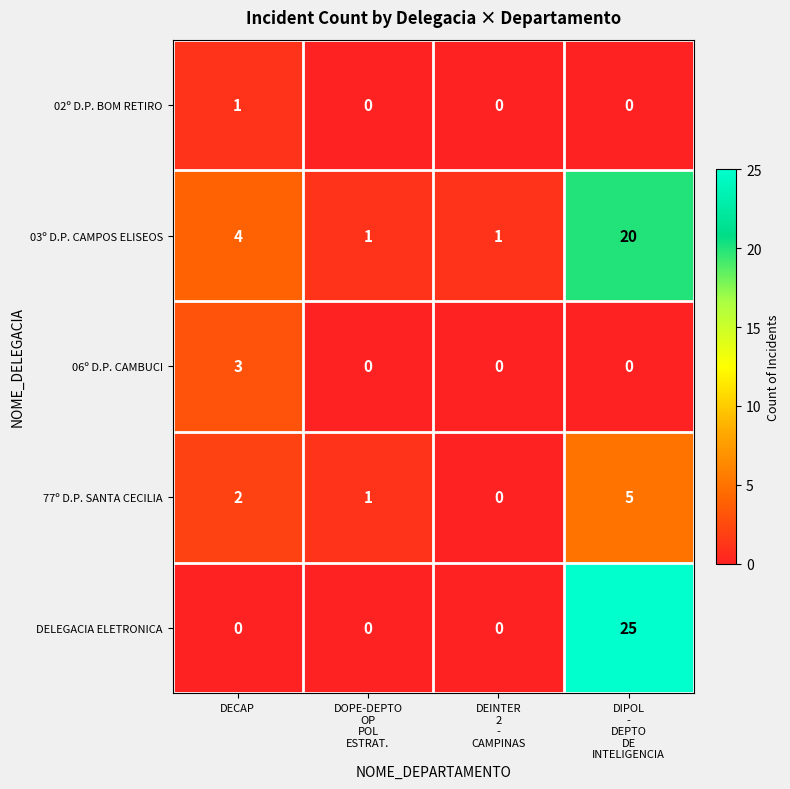

What is the greatest value displayed?

25